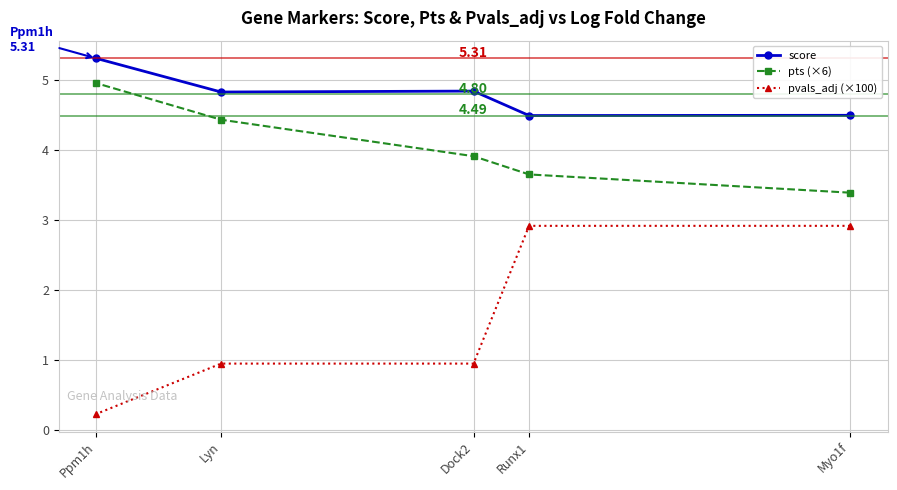

True or false: pts (×6) and score cross at least once.

False